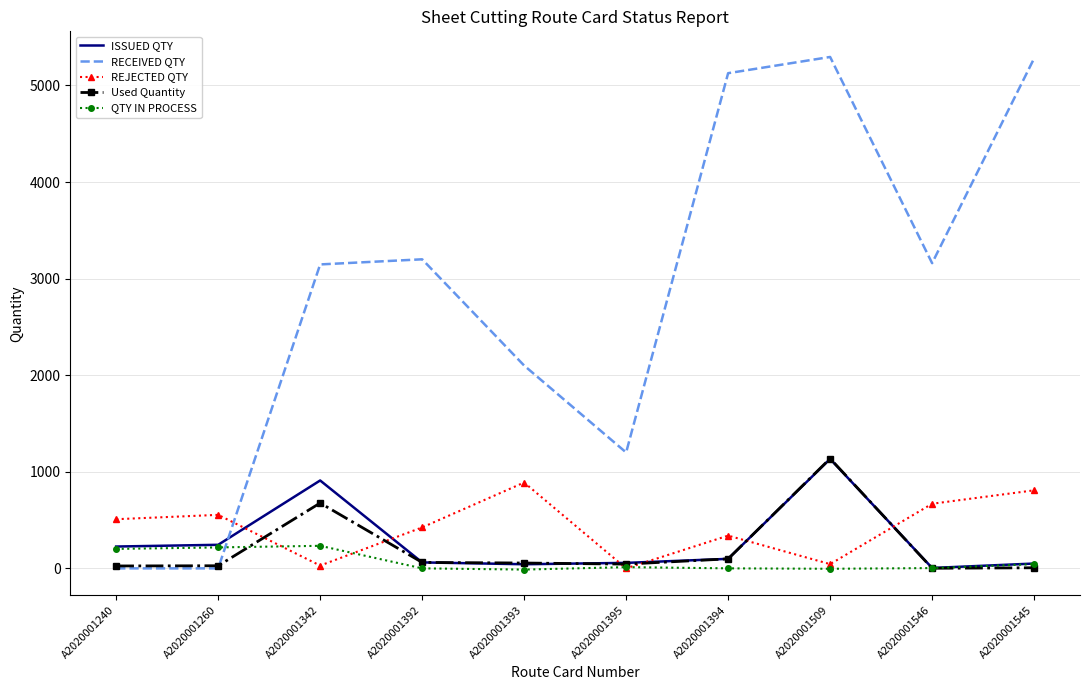

What is the difference between the highest and lowest values at A2020001393?

2112.6